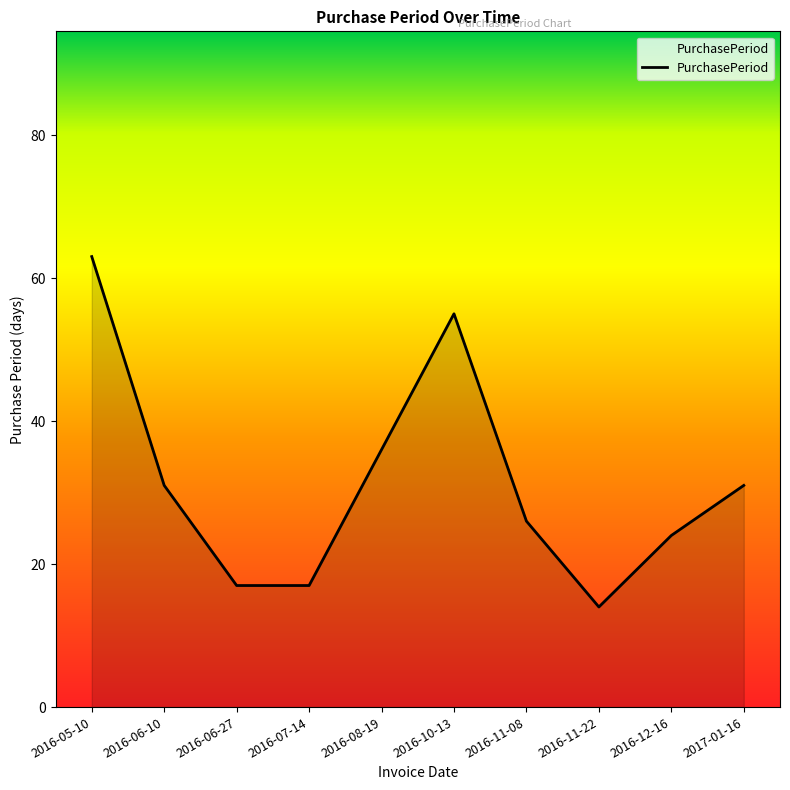

What is the change in value from 2016-10-13 to 2016-12-16?

-31